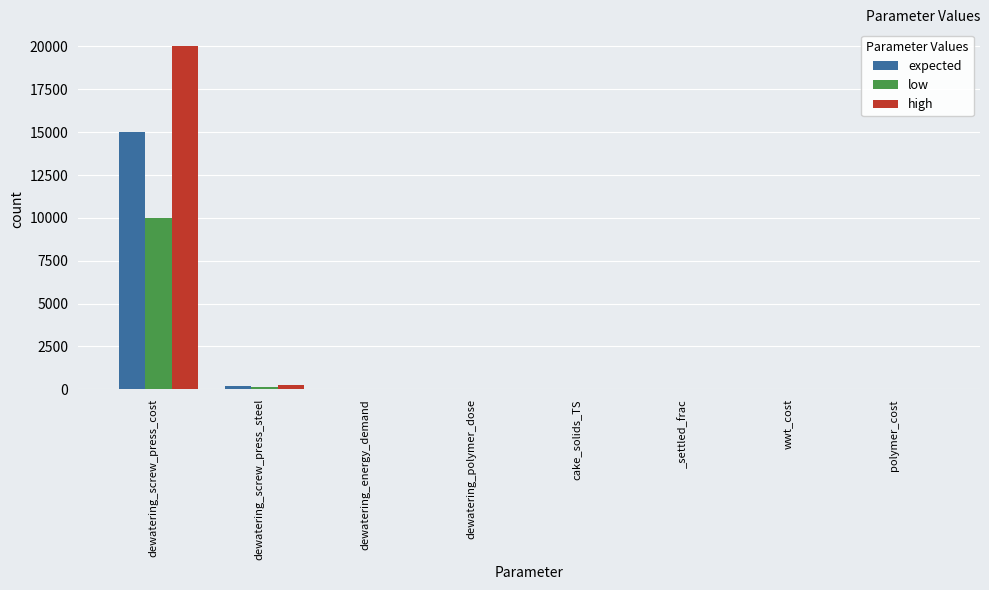

Between dewatering_screw_press_cost and polymer_cost, which series saw the biggest shift?

high